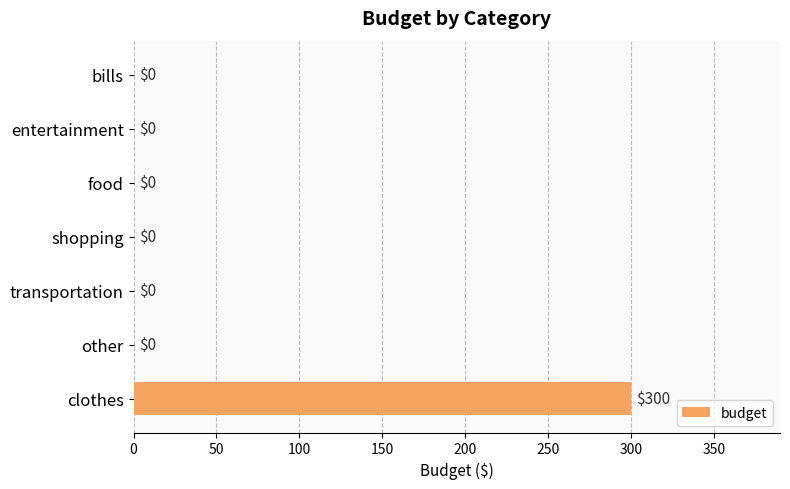

What is the change in value from bills to clothes?

+300